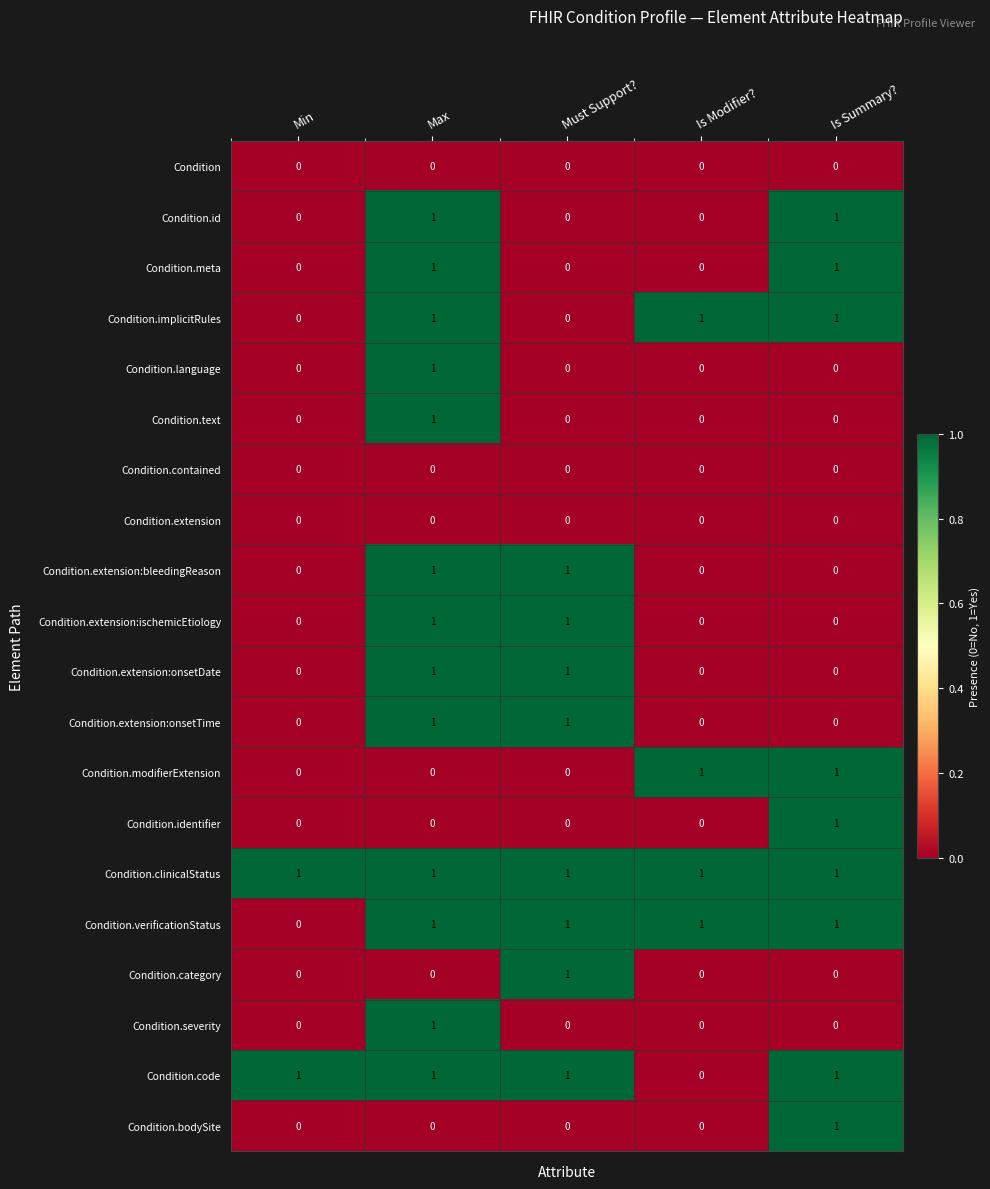

At which category is the sum across all series the highest?

Max